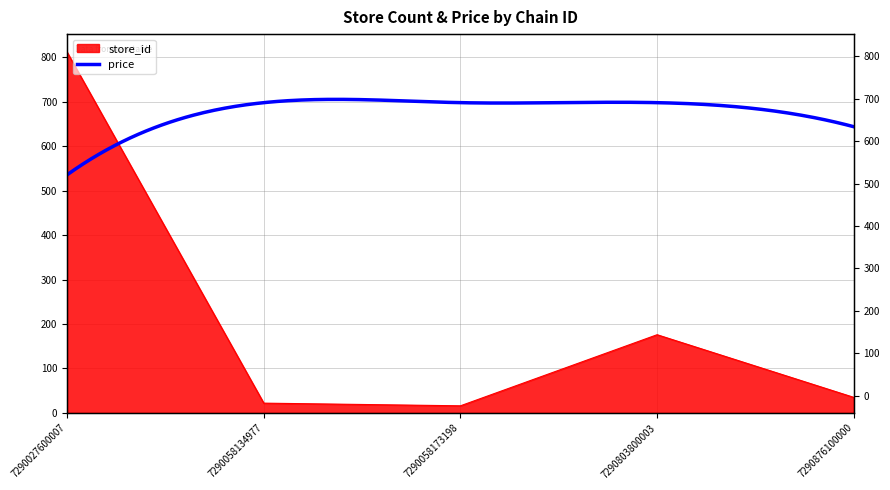

What is the smallest value displayed?

16